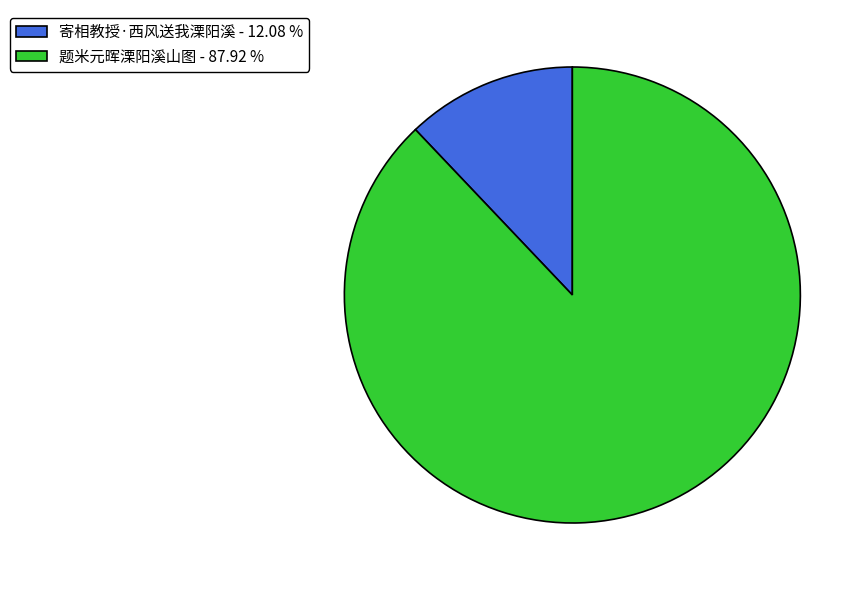

Which category has the biggest portion of the pie?

题米元晖溧阳溪山图